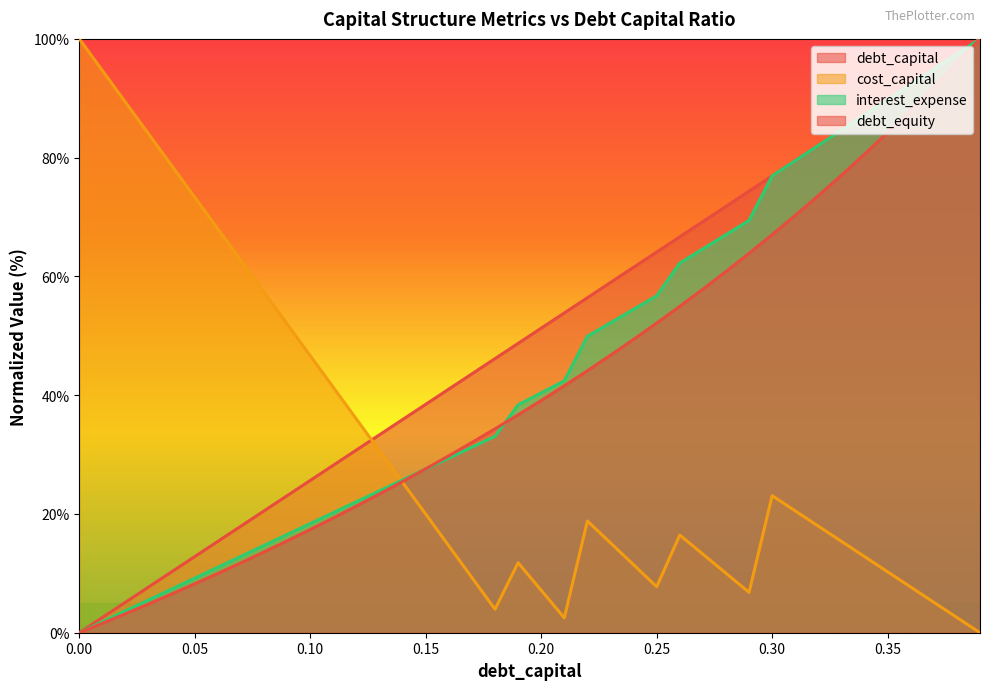

What is the label of the 3rd point from the right?

0.37